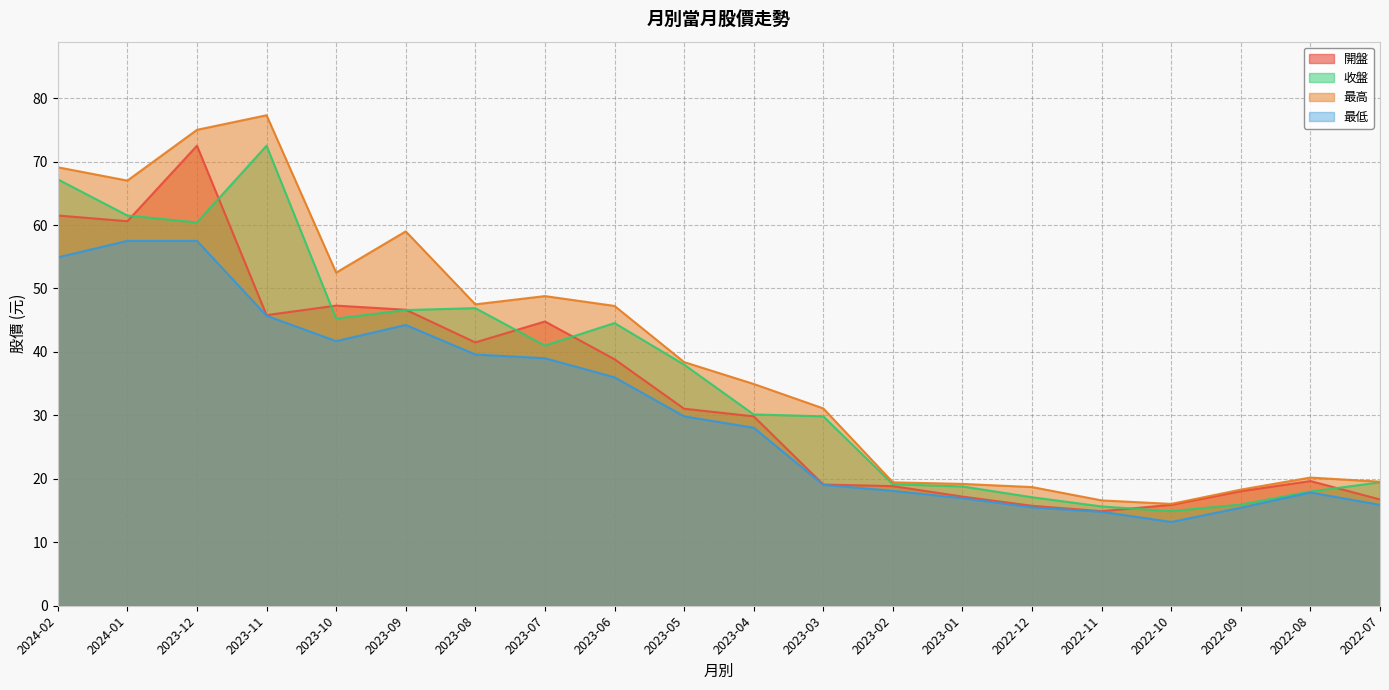

Where is the first local minimum for 開盤?

2024-01